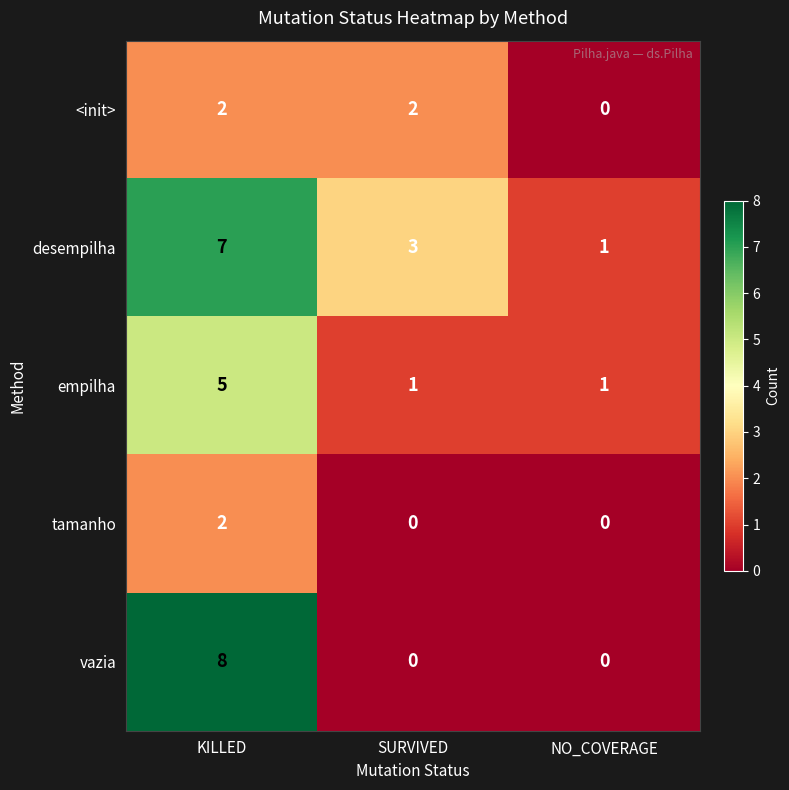

What is the maximum value for vazia?

8